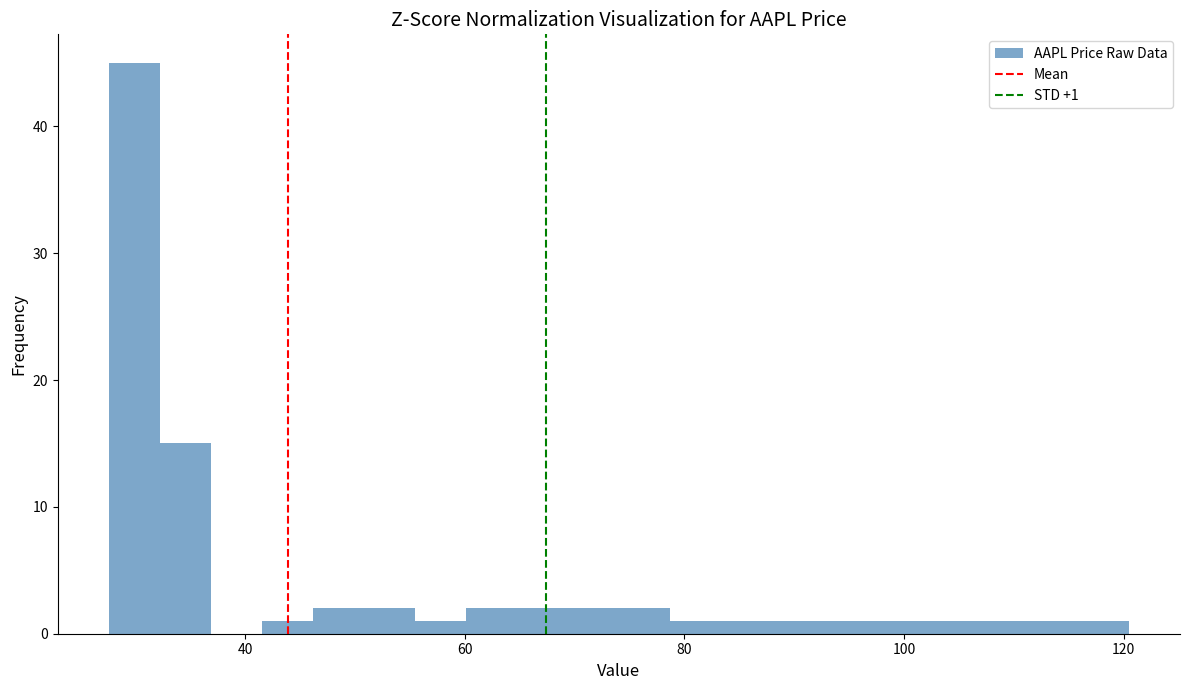

Read against the x-axis, roughly where is the centre of the tallest bar?

30